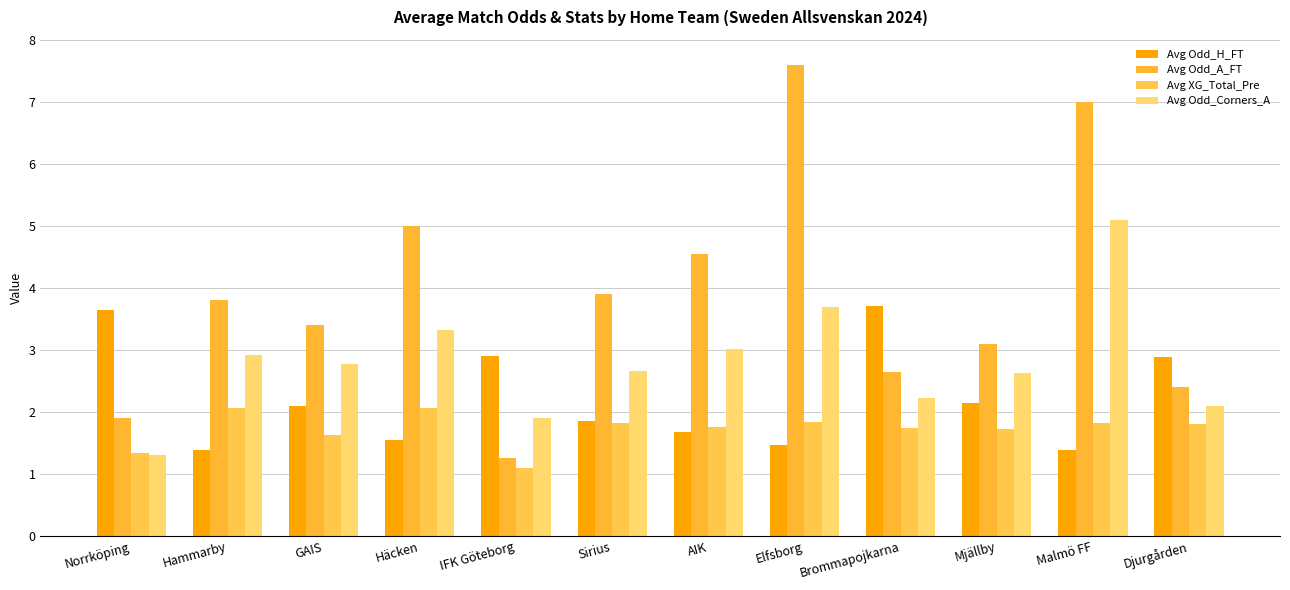

Which category has the highest value across all series?

Elfsborg